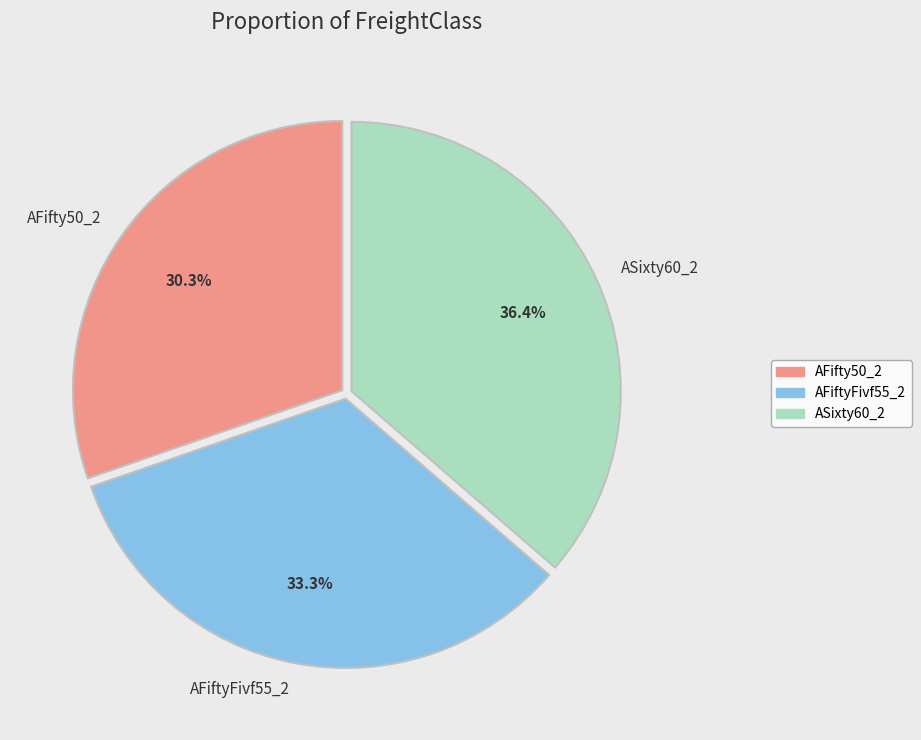

To the nearest percent, what is the average slice percentage?

33%